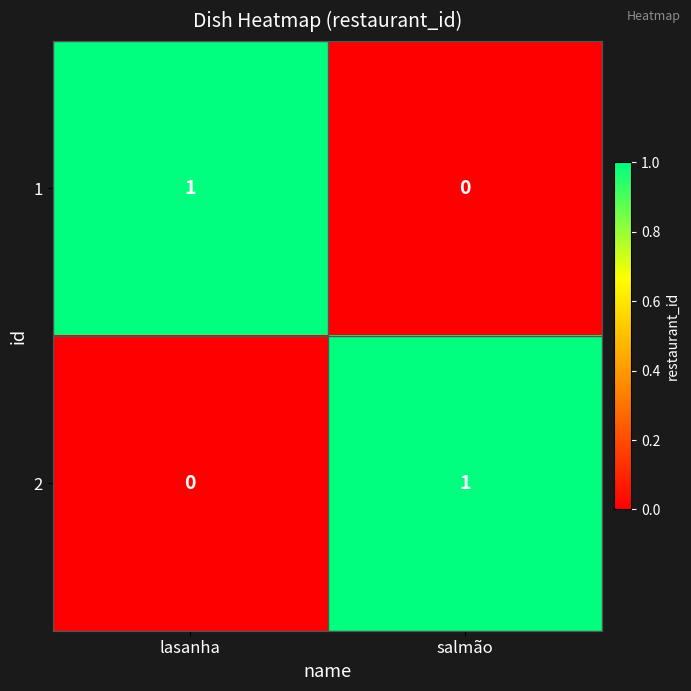

At which label does 2 reach its peak?

salmão